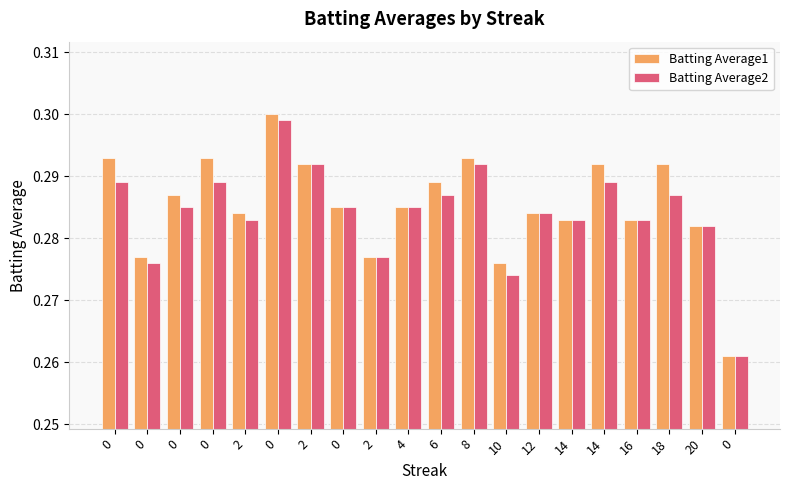

How many bars are there in each group?

2